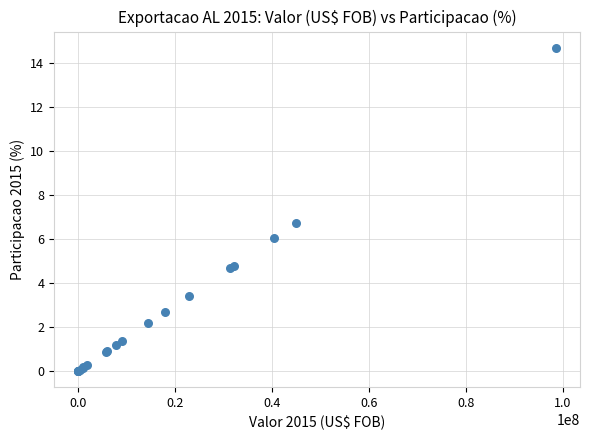

What Y value in the scatter plot is closest to 7?

6.7